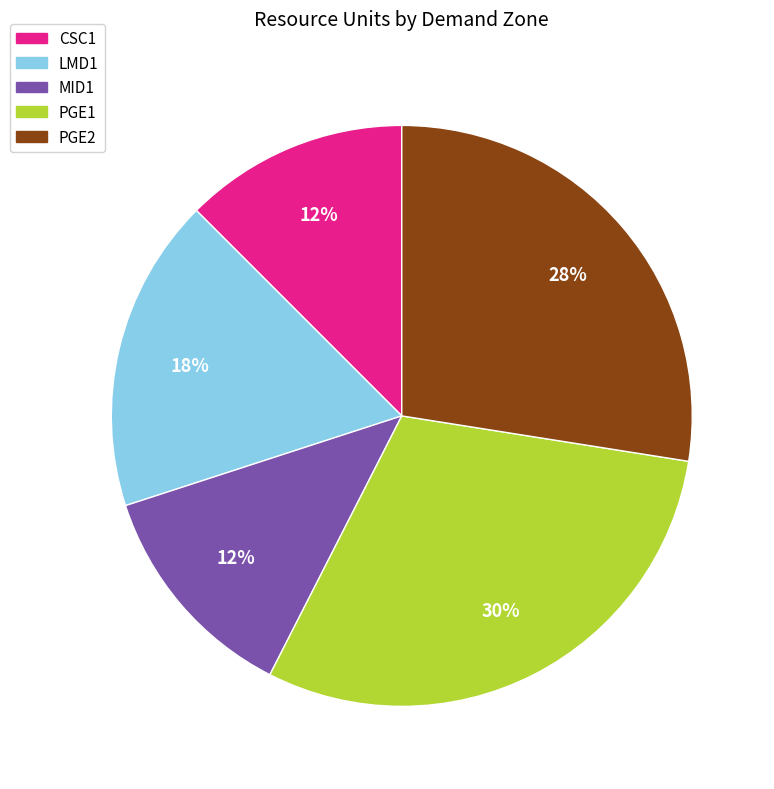

To the nearest percent, what is the combined percentage of LMD1 and MID1?

30%